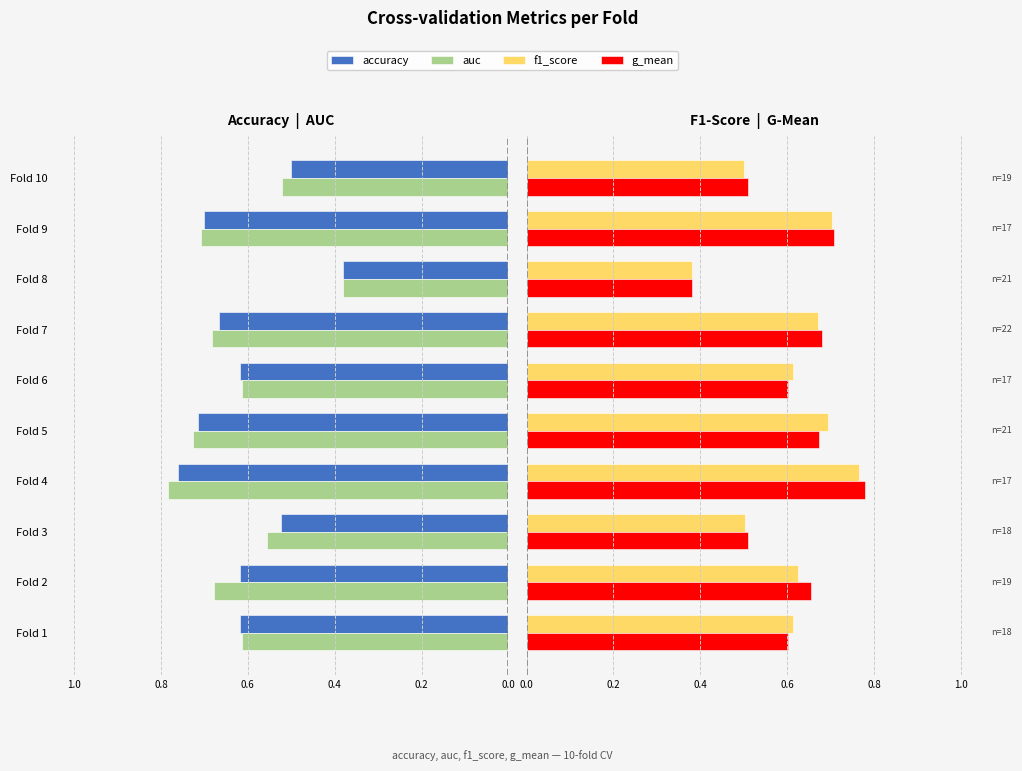

Between Fold 8 and Fold 3, which is larger?

Fold 8